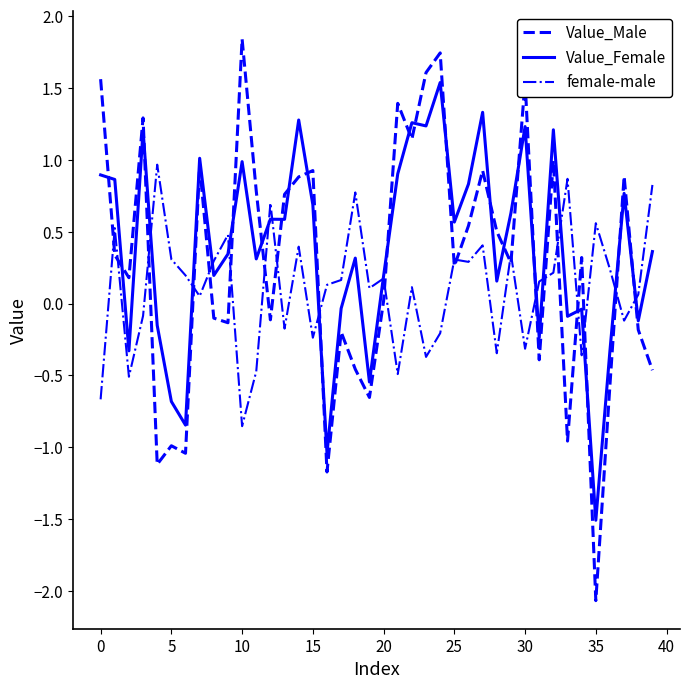

Which series has the largest range (max minus min)?

Value_Male